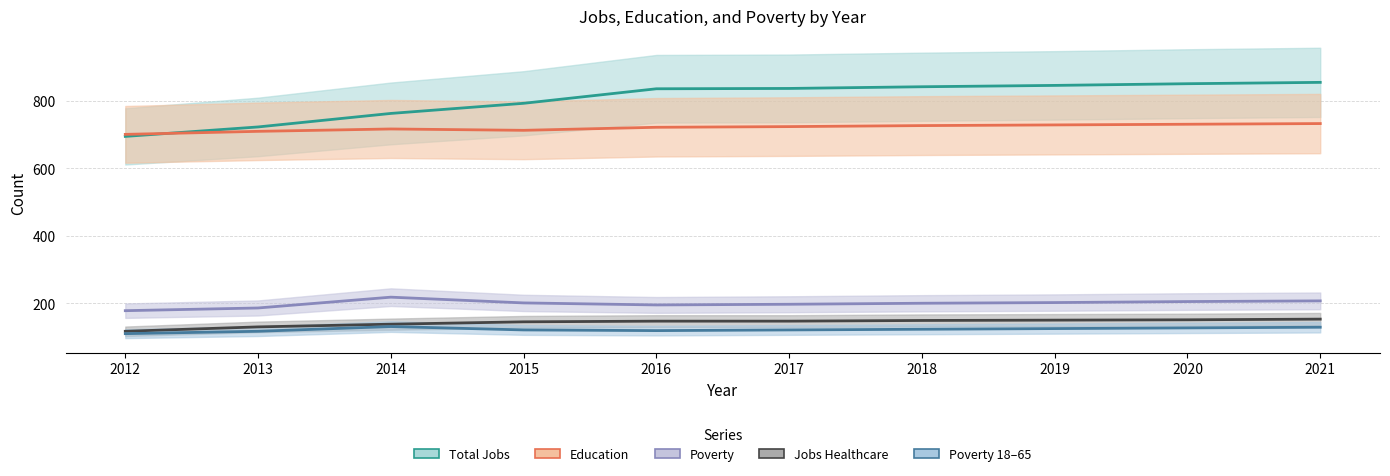

Which category has the lowest value in the Total Jobs series?

2012